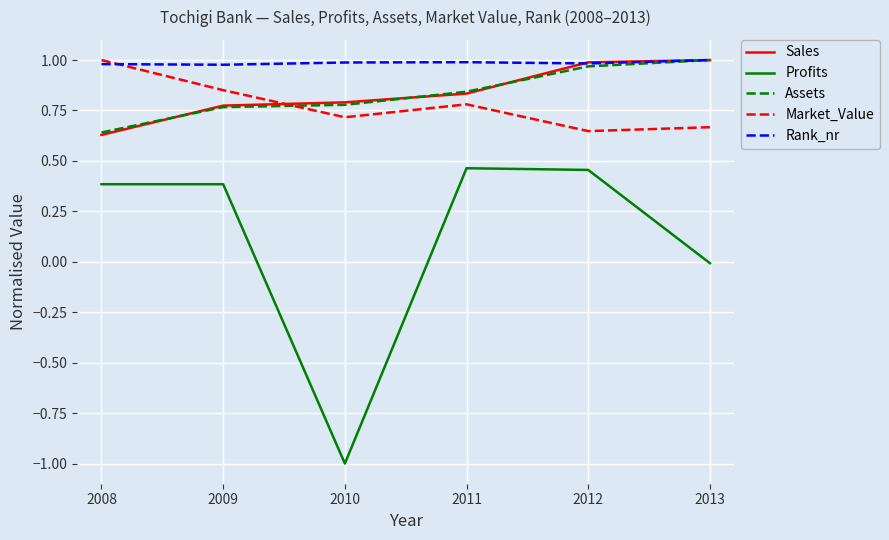

How many series are shown in this chart?

5